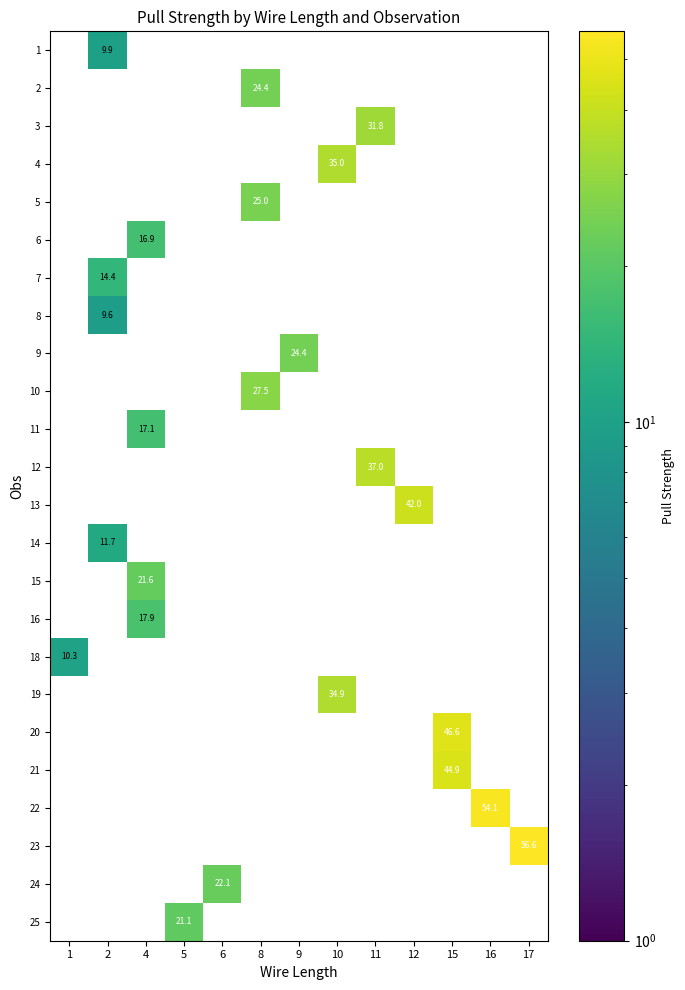

Reading right to left, list all the values displayed in this chart.

row_0: 0.0	0.0	0.0	0.0	0.0	0.0	0.0	0.0	0.0	0.0	0.0	9.9	0.0
row_1: 0.0	0.0	0.0	0.0	0.0	0.0	0.0	24.4	0.0	0.0	0.0	0.0	0.0
row_2: 0.0	0.0	0.0	0.0	31.8	0.0	0.0	0.0	0.0	0.0	0.0	0.0	0.0
row_3: 0.0	0.0	0.0	0.0	0.0	35.0	0.0	0.0	0.0	0.0	0.0	0.0	0.0
row_4: 0.0	0.0	0.0	0.0	0.0	0.0	0.0	25.0	0.0	0.0	0.0	0.0	0.0
row_5: 0.0	0.0	0.0	0.0	0.0	0.0	0.0	0.0	0.0	0.0	16.9	0.0	0.0
row_6: 0.0	0.0	0.0	0.0	0.0	0.0	0.0	0.0	0.0	0.0	0.0	14.4	0.0
row_7: 0.0	0.0	0.0	0.0	0.0	0.0	0.0	0.0	0.0	0.0	0.0	9.6	0.0
row_8: 0.0	0.0	0.0	0.0	0.0	0.0	24.4	0.0	0.0	0.0	0.0	0.0	0.0
row_9: 0.0	0.0	0.0	0.0	0.0	0.0	0.0	27.5	0.0	0.0	0.0	0.0	0.0
row_10: 0.0	0.0	0.0	0.0	0.0	0.0	0.0	0.0	0.0	0.0	17.1	0.0	0.0
row_11: 0.0	0.0	0.0	0.0	37.0	0.0	0.0	0.0	0.0	0.0	0.0	0.0	0.0
row_12: 0.0	0.0	0.0	42.0	0.0	0.0	0.0	0.0	0.0	0.0	0.0	0.0	0.0
row_13: 0.0	0.0	0.0	0.0	0.0	0.0	0.0	0.0	0.0	0.0	0.0	11.7	0.0
row_14: 0.0	0.0	0.0	0.0	0.0	0.0	0.0	0.0	0.0	0.0	21.6	0.0	0.0
row_15: 0.0	0.0	0.0	0.0	0.0	0.0	0.0	0.0	0.0	0.0	17.9	0.0	0.0
row_16: 0.0	0.0	0.0	0.0	0.0	0.0	0.0	0.0	0.0	0.0	0.0	0.0	10.3
row_17: 0.0	0.0	0.0	0.0	0.0	34.9	0.0	0.0	0.0	0.0	0.0	0.0	0.0
row_18: 0.0	0.0	46.6	0.0	0.0	0.0	0.0	0.0	0.0	0.0	0.0	0.0	0.0
row_19: 0.0	0.0	44.9	0.0	0.0	0.0	0.0	0.0	0.0	0.0	0.0	0.0	0.0
row_20: 0.0	54.1	0.0	0.0	0.0	0.0	0.0	0.0	0.0	0.0	0.0	0.0	0.0
row_21: 56.6	0.0	0.0	0.0	0.0	0.0	0.0	0.0	0.0	0.0	0.0	0.0	0.0
row_22: 0.0	0.0	0.0	0.0	0.0	0.0	0.0	0.0	22.1	0.0	0.0	0.0	0.0
row_23: 0.0	0.0	0.0	0.0	0.0	0.0	0.0	0.0	0.0	21.1	0.0	0.0	0.0